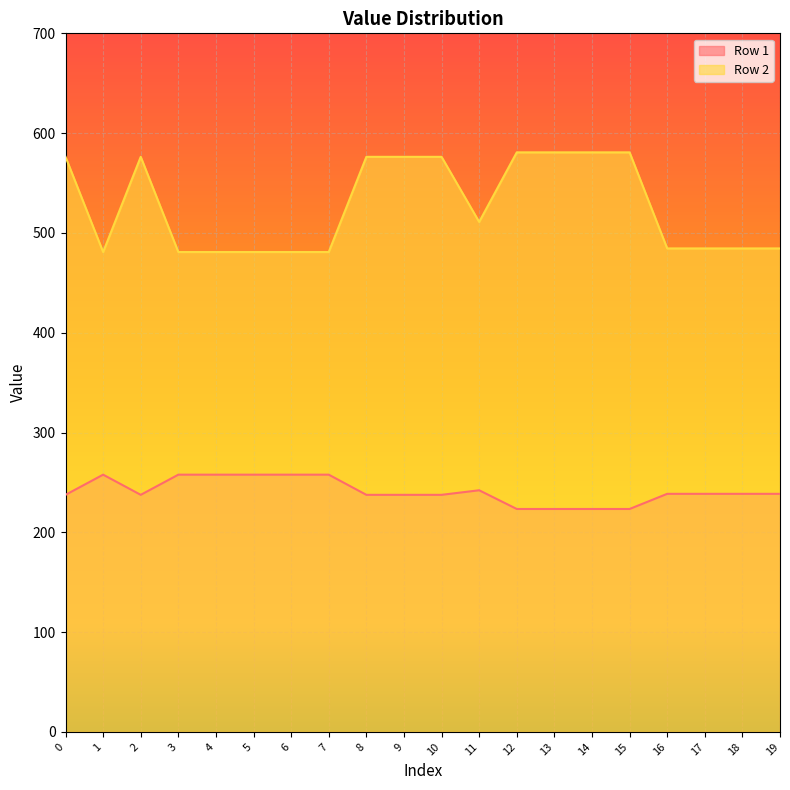

Where is the first local maximum for Row 1?

1